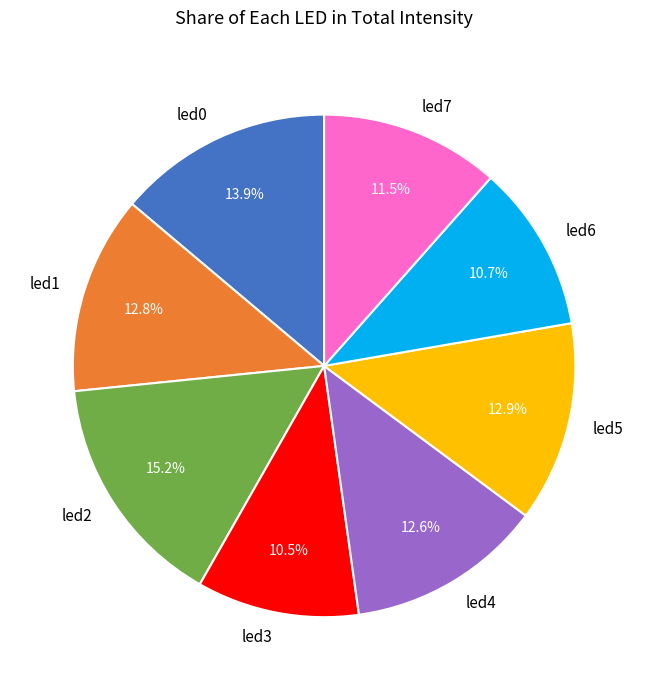

Is it true that led0 is 20% of the pie?

False